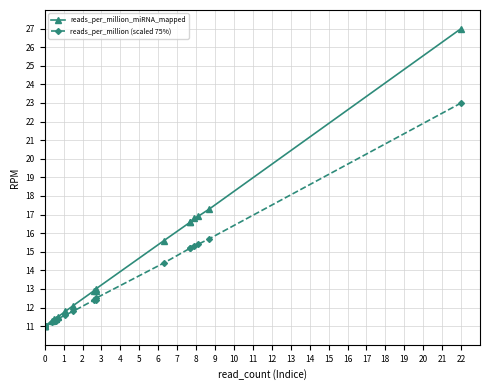

True or false: reads_per_million_miRNA_mapped and reads_per_million (scaled 75%) intersect in this chart.

False